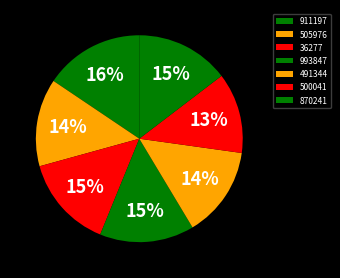

To the nearest percent, what is the combined percentage of 870241 and 491344?

29%